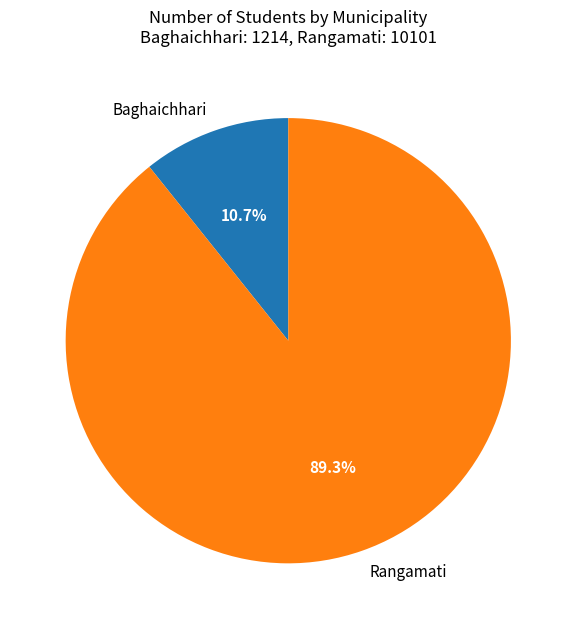

The Rangamati slice represents 99% of the pie. True or false?

False